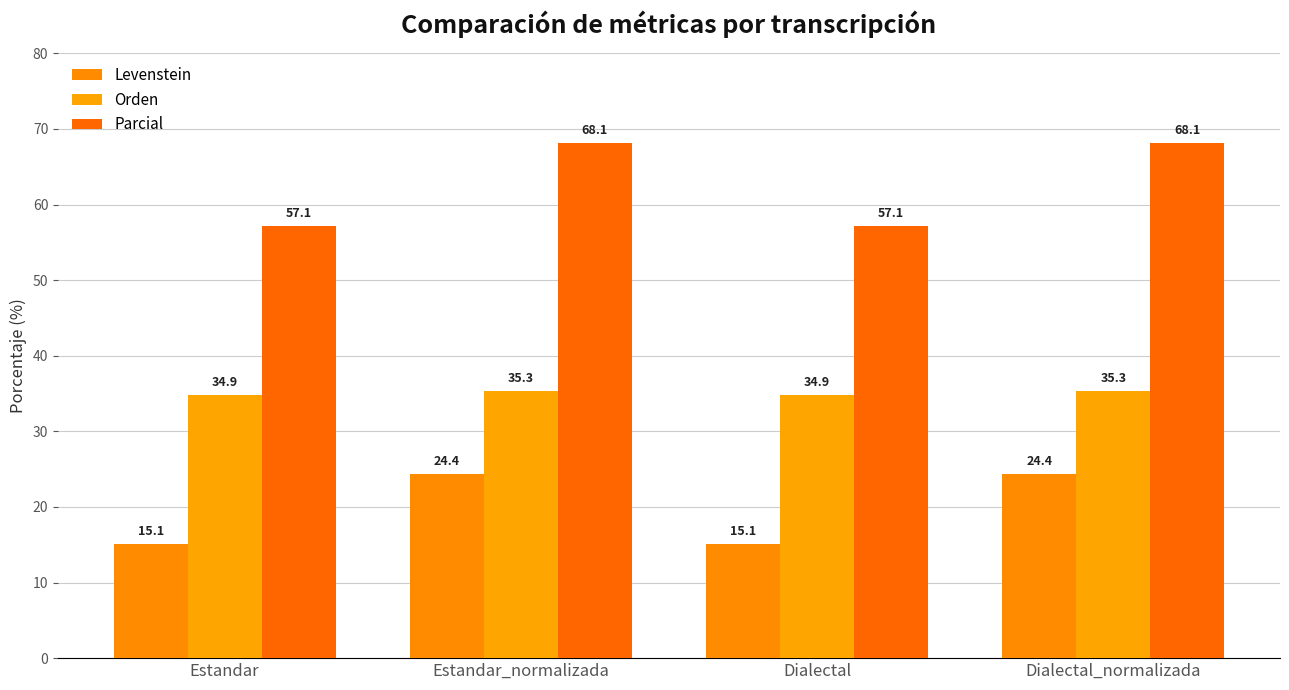

What is the difference between the Orden values at Estandar_normalizada and Dialectal?

0.4